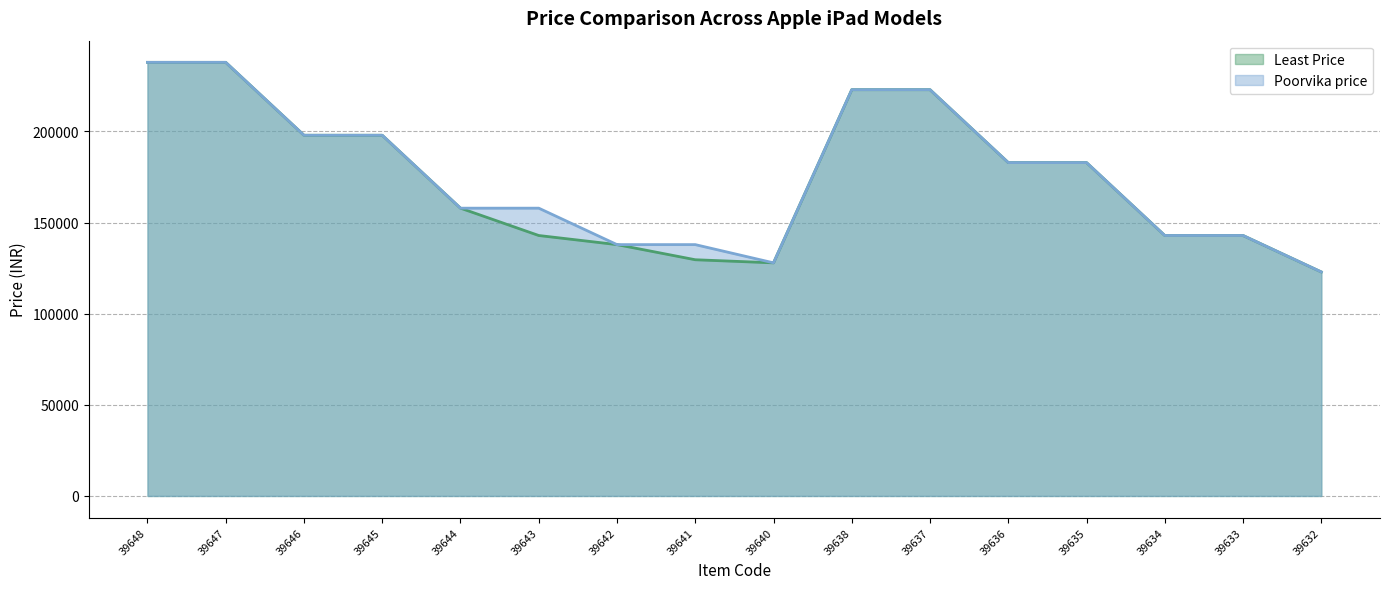

At which category does Poorvika price reach its first local valley?

39640